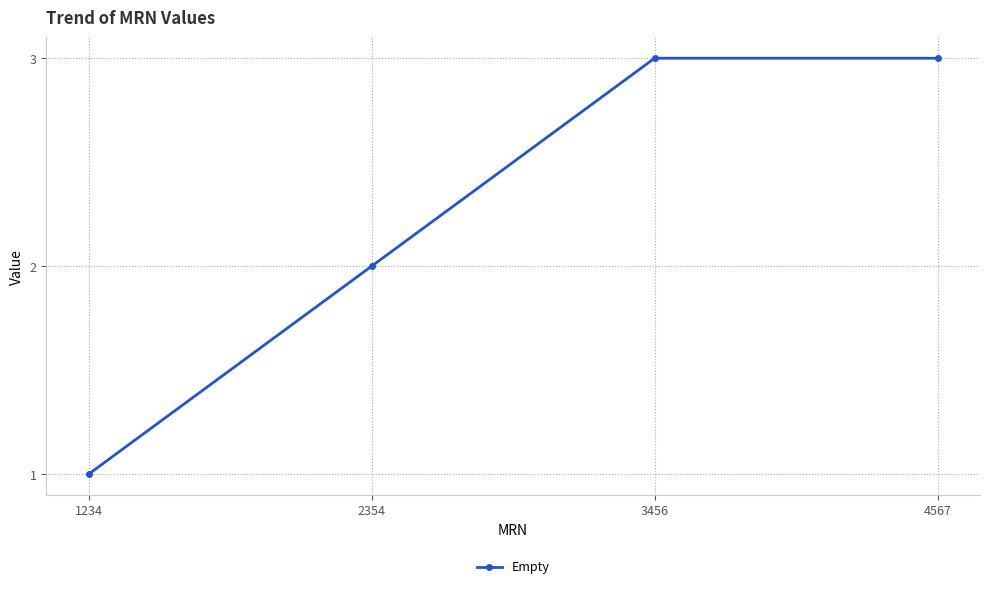

True or false: the data has more than 2 interior local peaks.

False